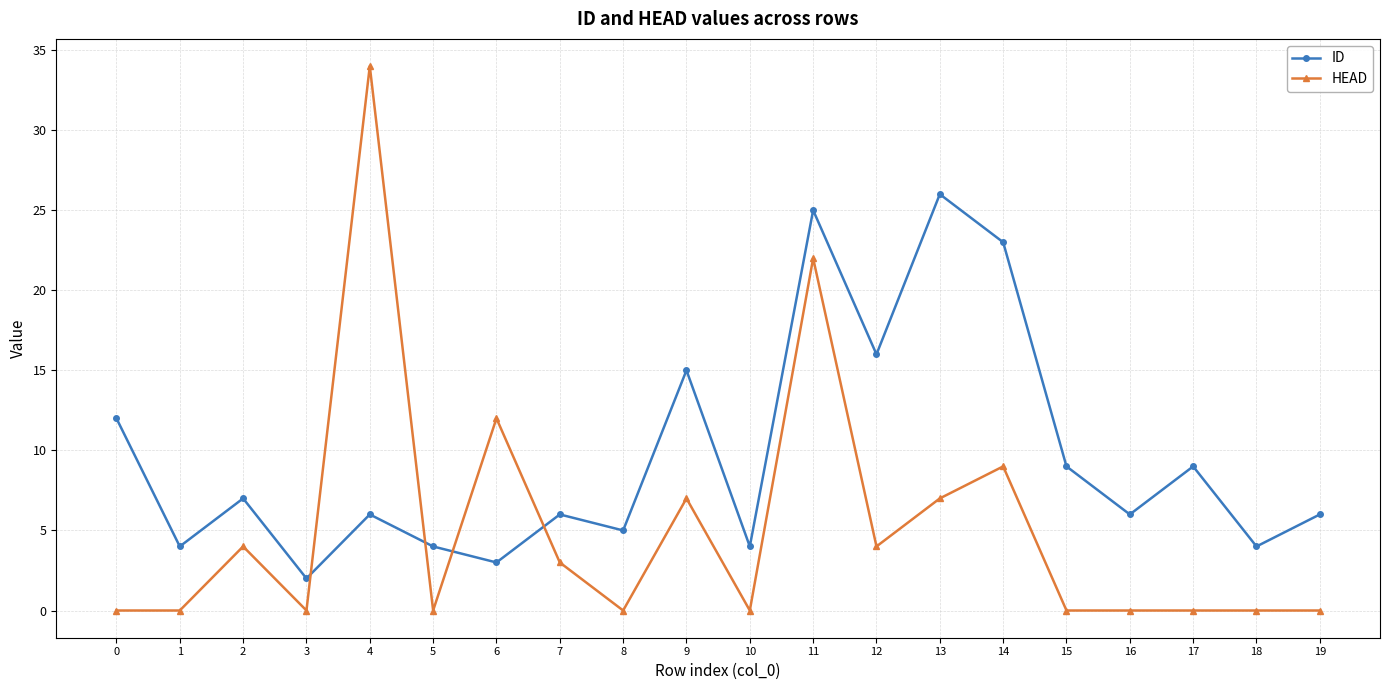

Where is ID nearest to the value 14?

9